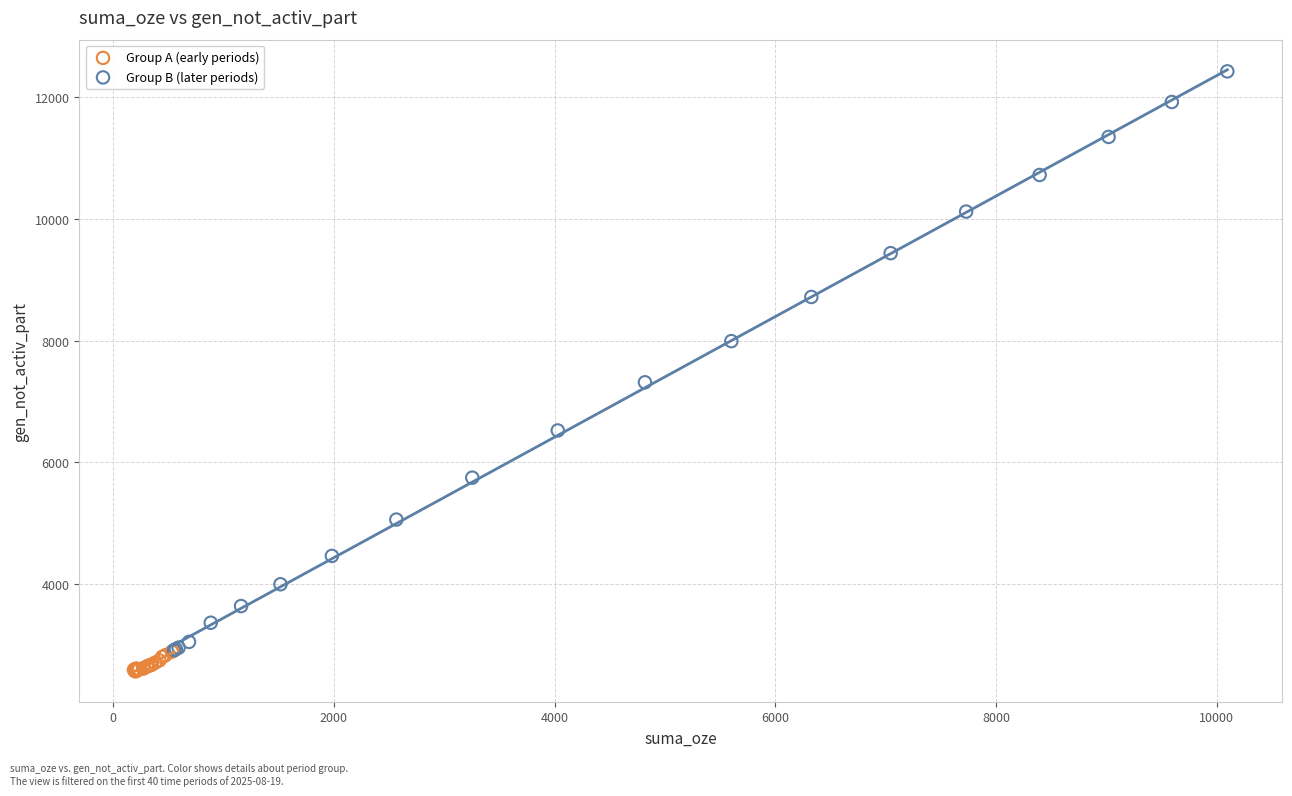

What are all the series names shown in the legend?

Group A (early periods), Group B (later periods)